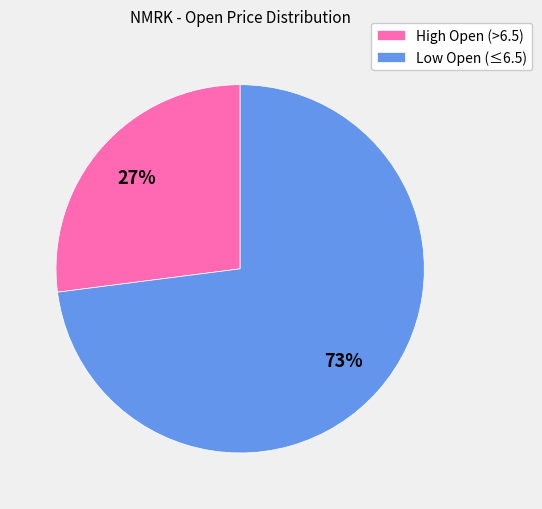

What is the smallest slice in the pie chart?

High Open (>6.5)